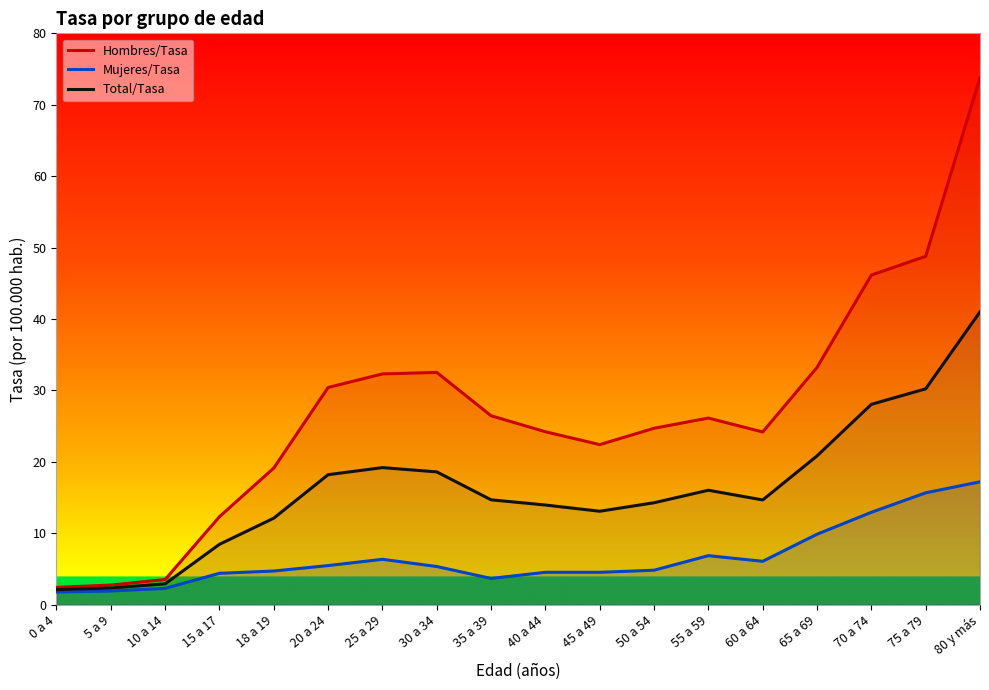

True or false: Hombres/Tasa and Mujeres/Tasa cross at least once.

False